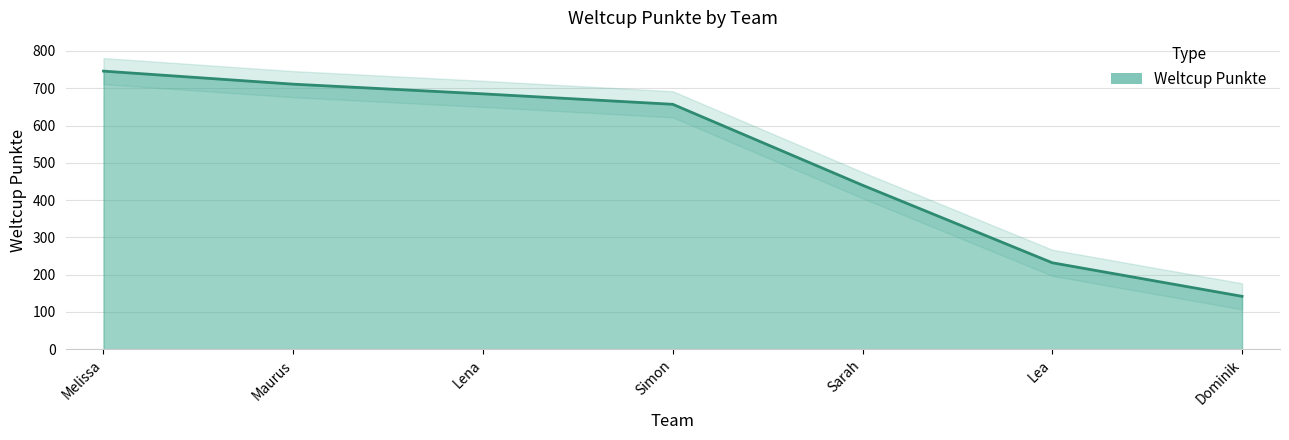

Which label corresponds to the smallest value in the chart?

Dominik